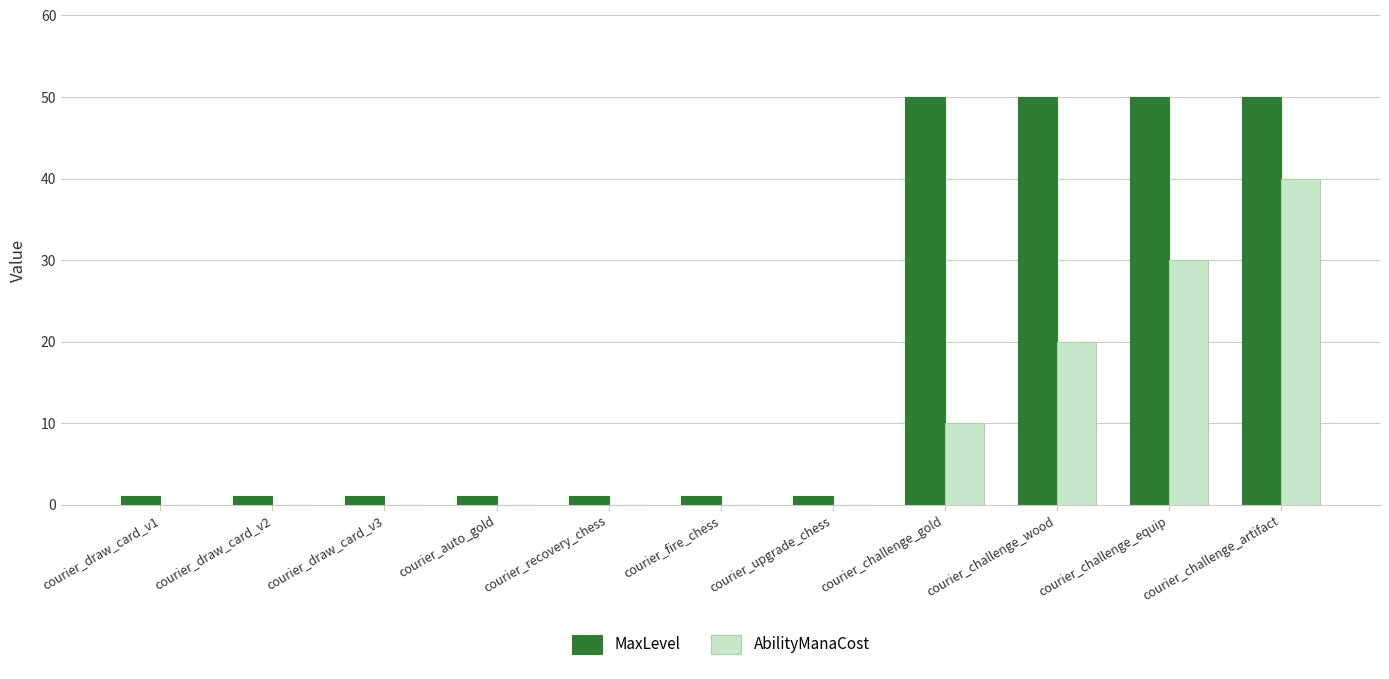

What is the greatest value displayed?

50